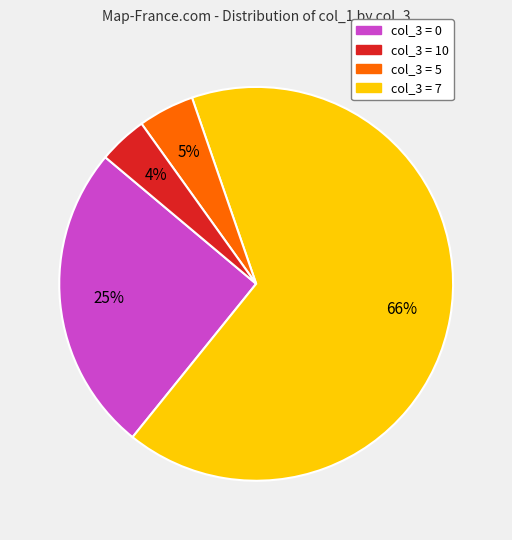

Is there any slice that represents more than half of the pie?

Yes